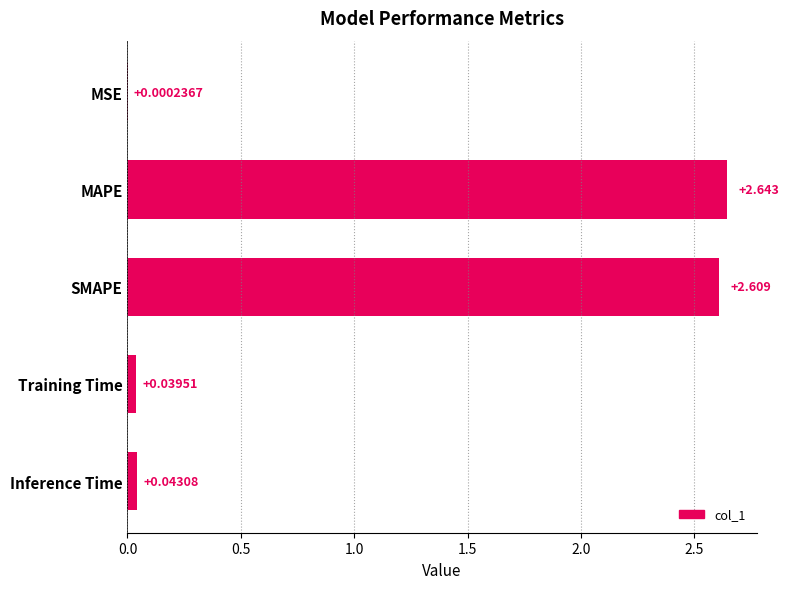

Which category has the highest value across all series?

MAPE